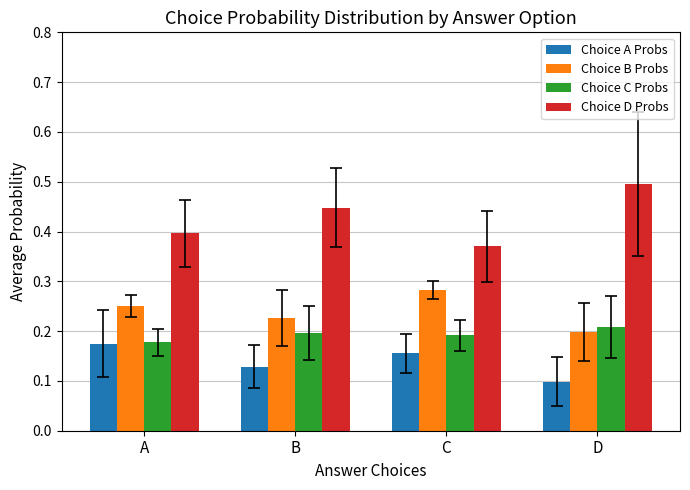

Count the Choice A Probs values in the range 0 to 1.

4